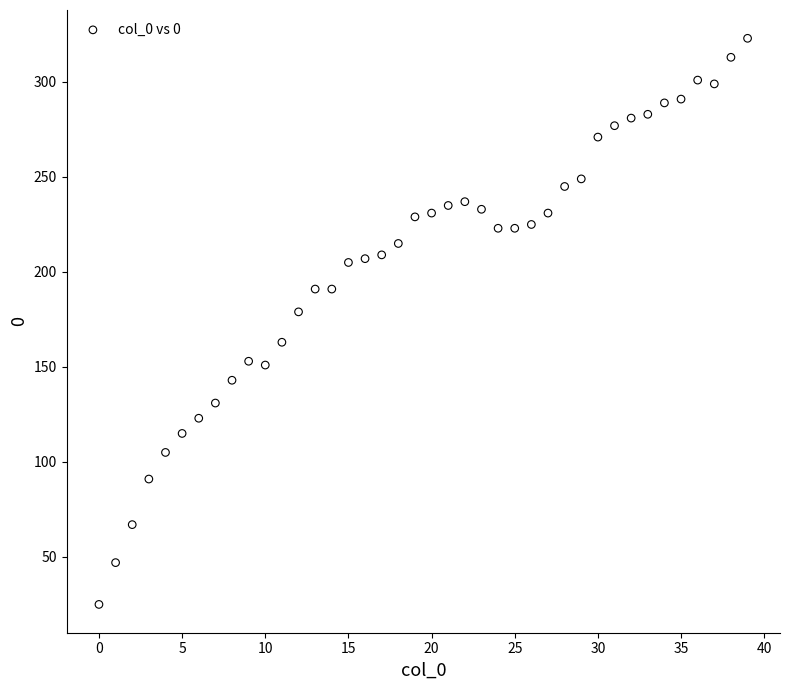

What Y value in the scatter plot is closest to 174?

179